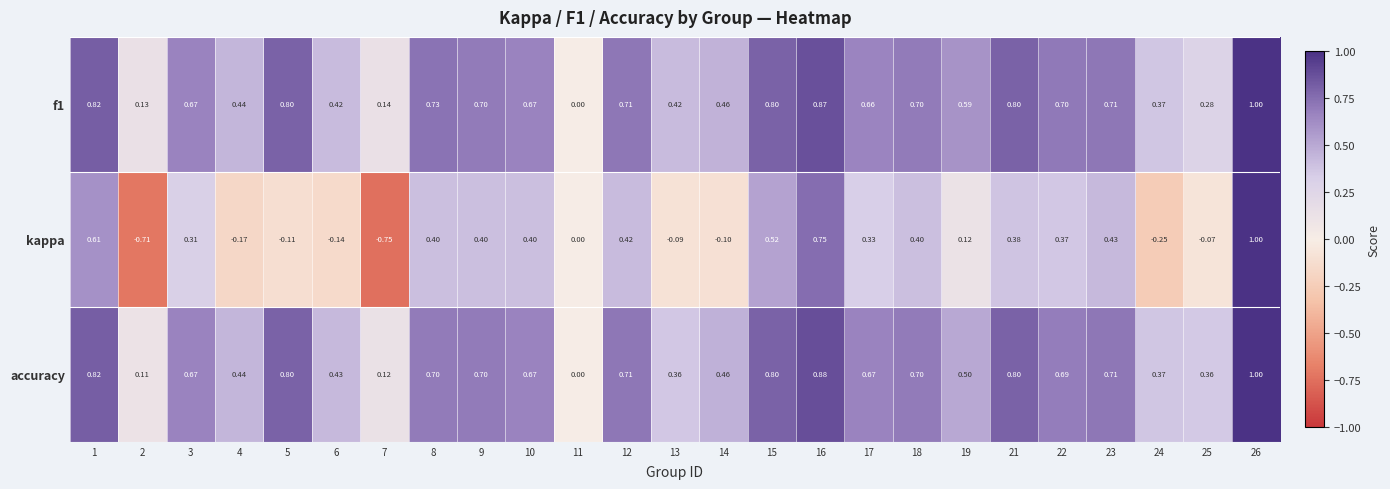

Is the value of kappa at 2 greater than the value of f1 at 13?

No